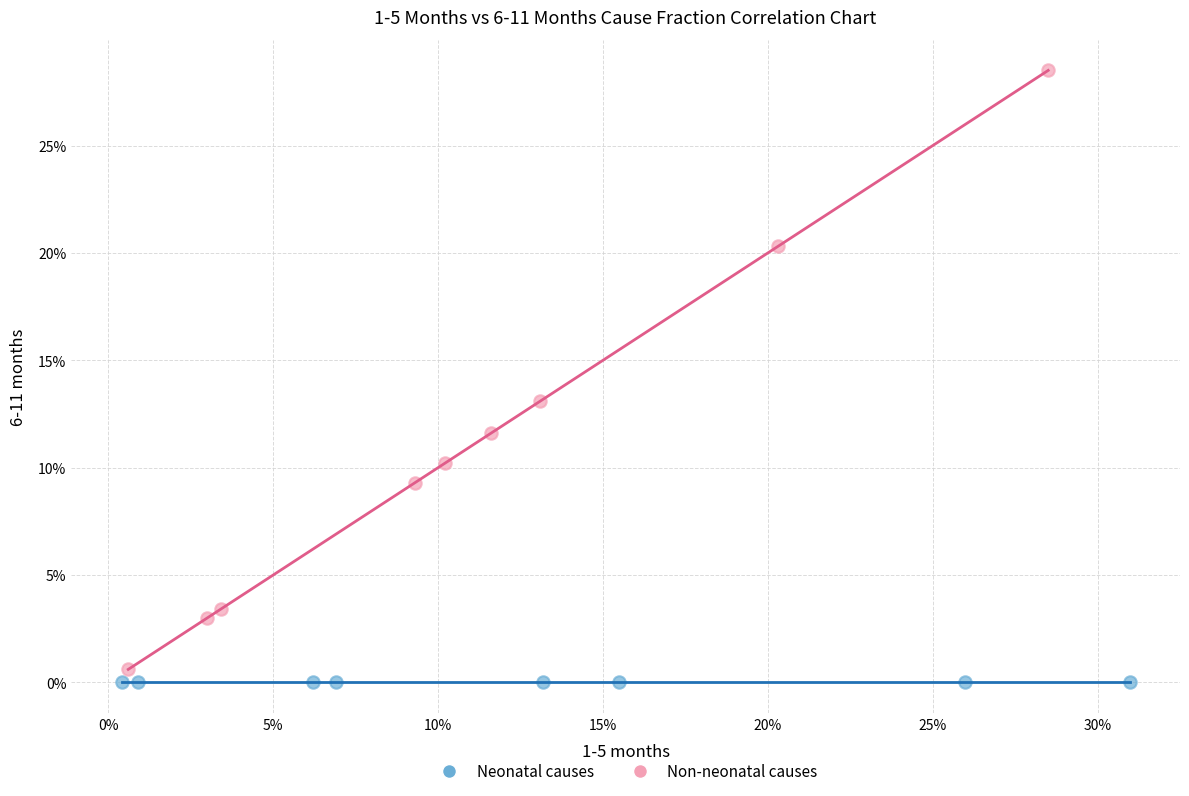

What are all the series names shown in the legend?

Neonatal causes, Non-neonatal causes